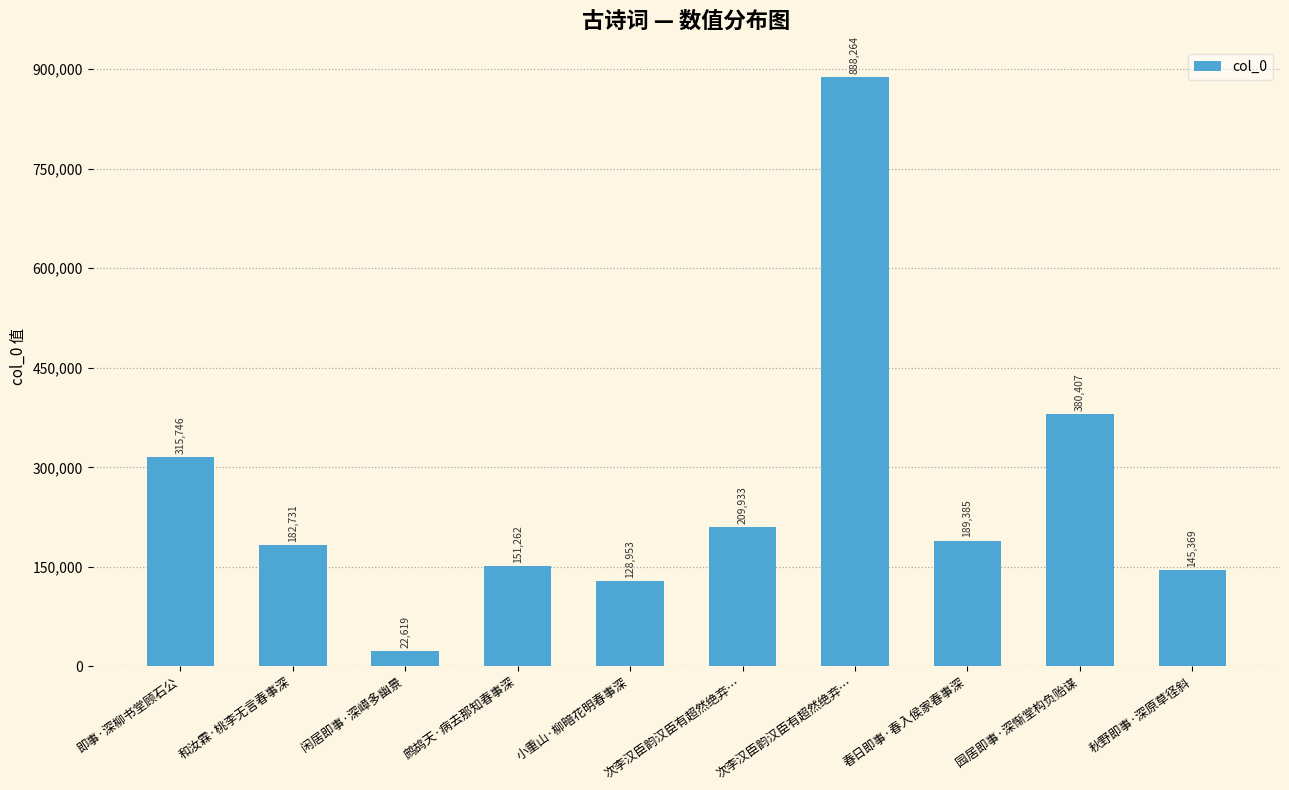

What is the average value?

261467